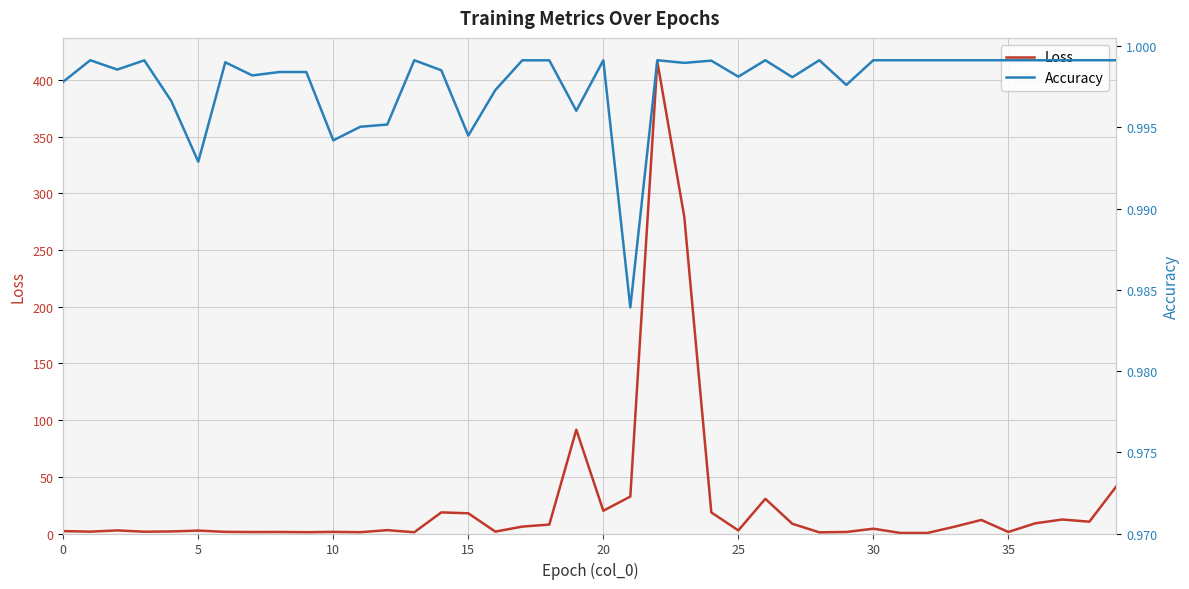

What is the spread (max minus min) of values at 19?

90.6